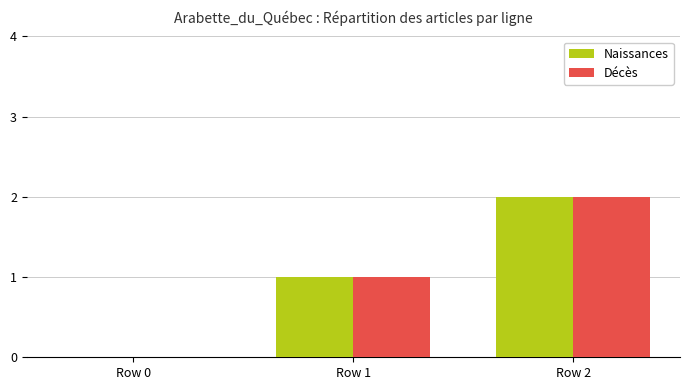

The value of Décès at Row 0 is 0. True or false?

True